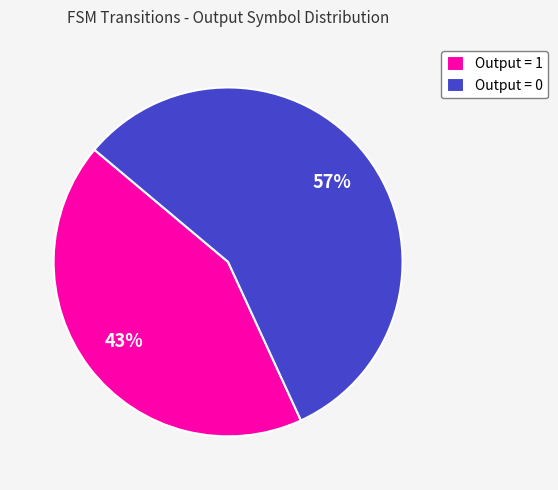

The Output = 0 slice represents 57% of the pie. True or false?

True